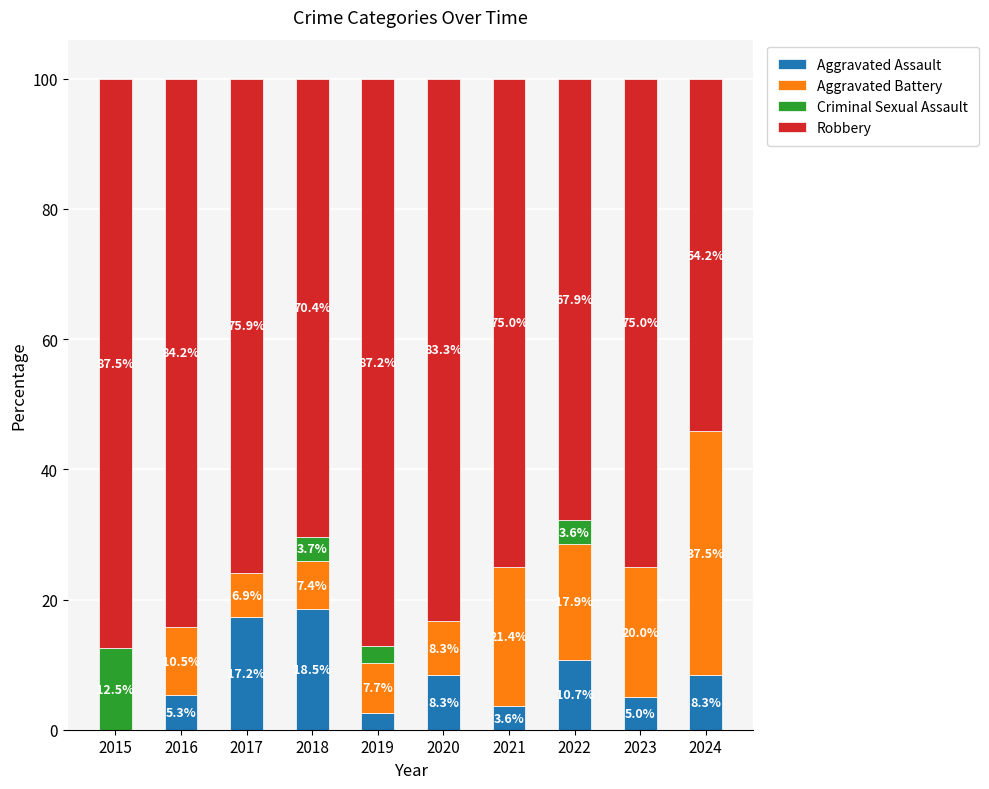

How many data points in Aggravated Assault are above 8?

5